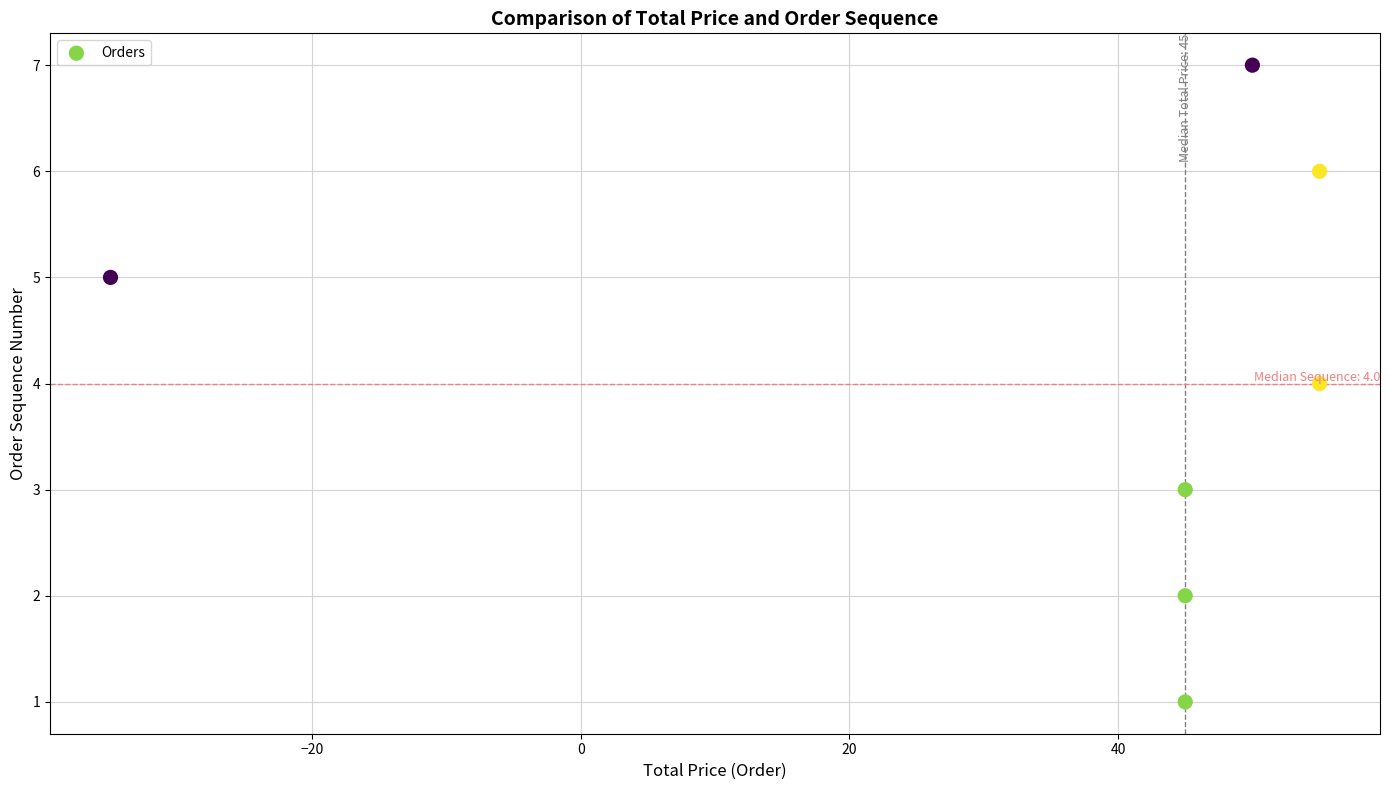

What is the average Y value?

4